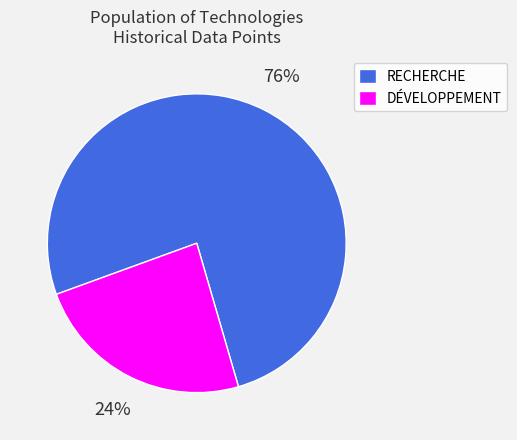

Which has a higher value, DÉVELOPPEMENT or RECHERCHE?

RECHERCHE